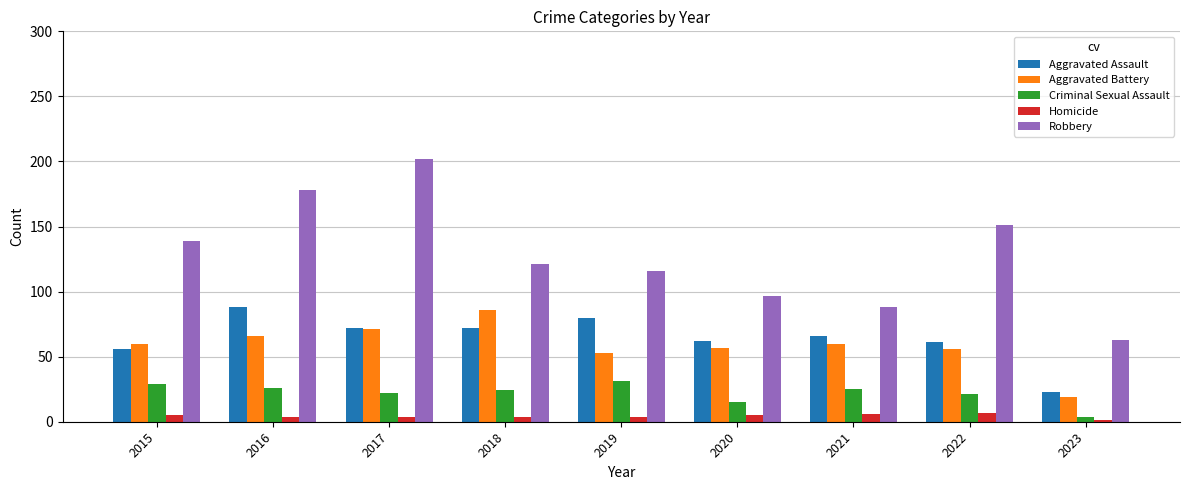

What is the total value across all series at 2021?

245